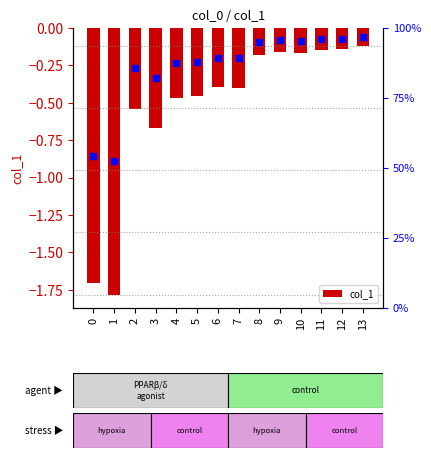

Where is the data nearest to the value 0?

13